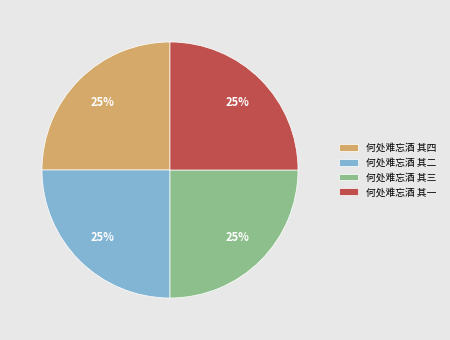

What is the ratio of the value at 何处难忘酒 其一 to the value at 何处难忘酒 其四?

1.0